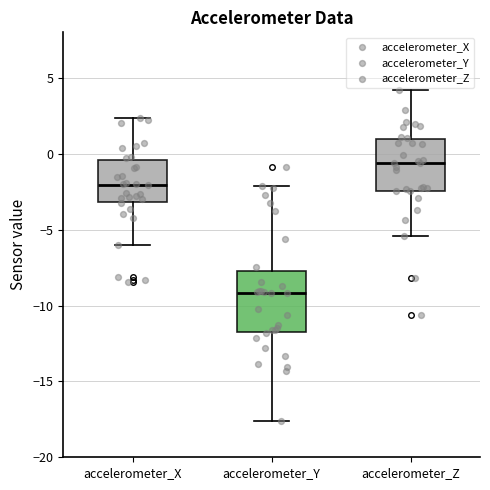

Which box has the highest median line?

accelerometer_Z